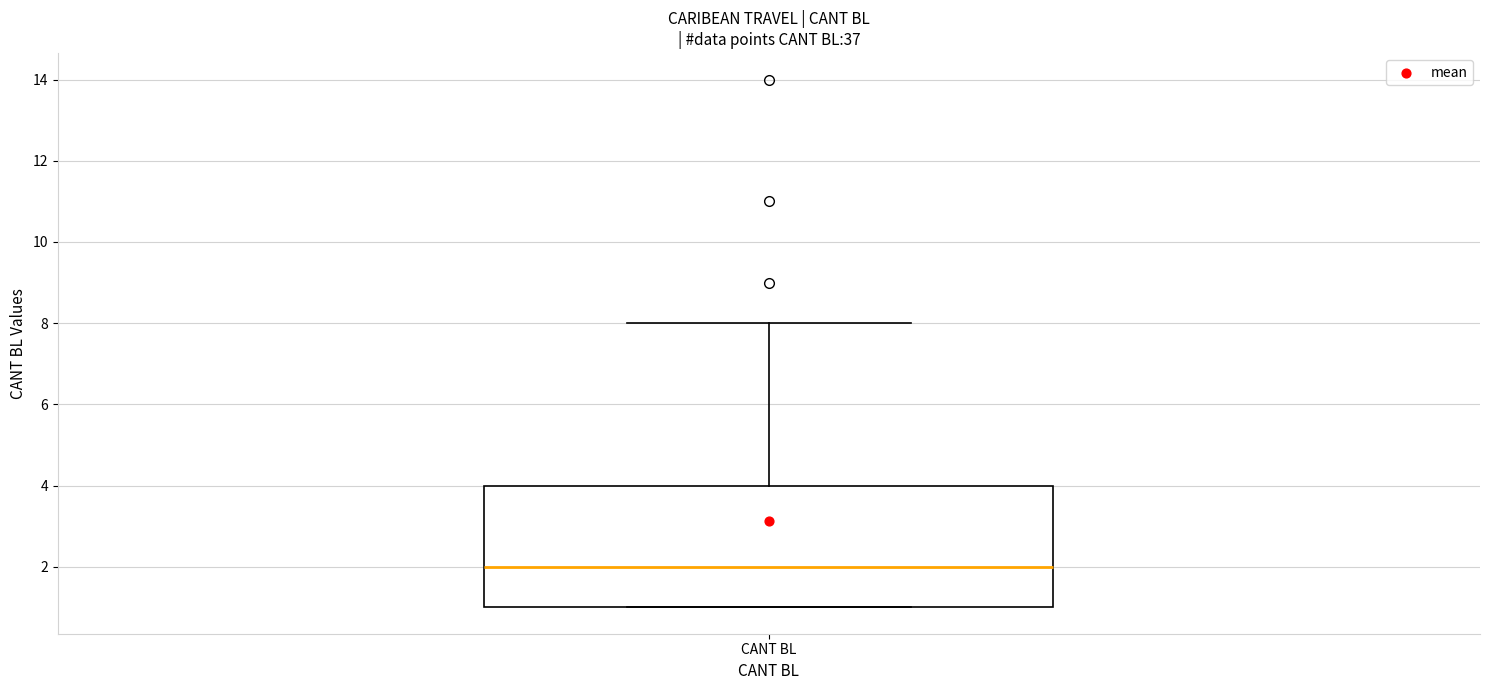

Read this box plot against the y-axis: the position of the median line, the range covered by the box, and the ends of both whiskers. The values are not printed on the chart, so give them approximately, as read against the axis.

median 2, box 1 to 4, whiskers 1 to 8